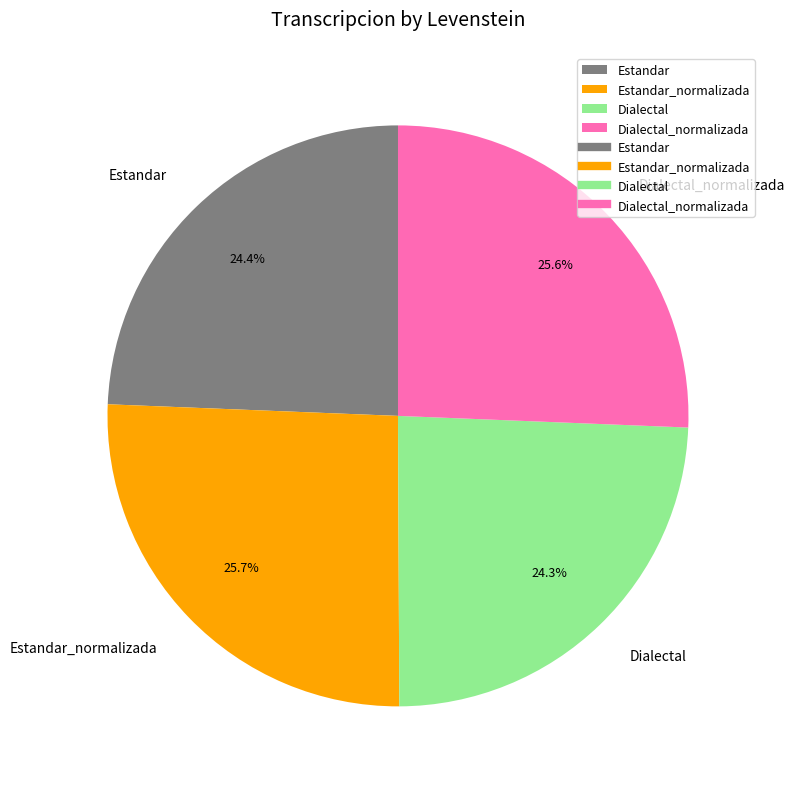

What percentage do Estandar_normalizada and Dialectal together represent?

50.0%